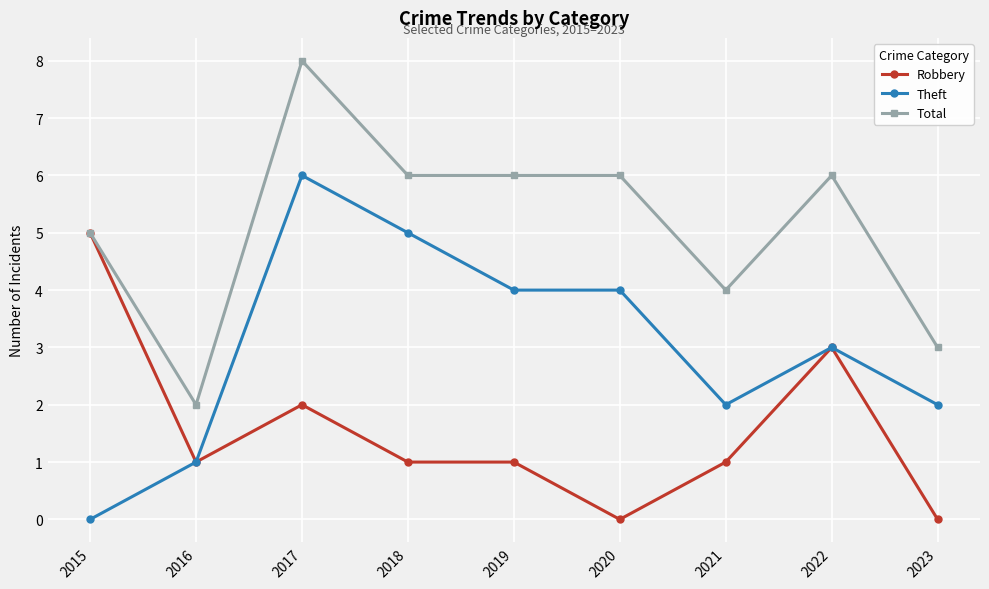

Which series has the largest total across all categories?

Total